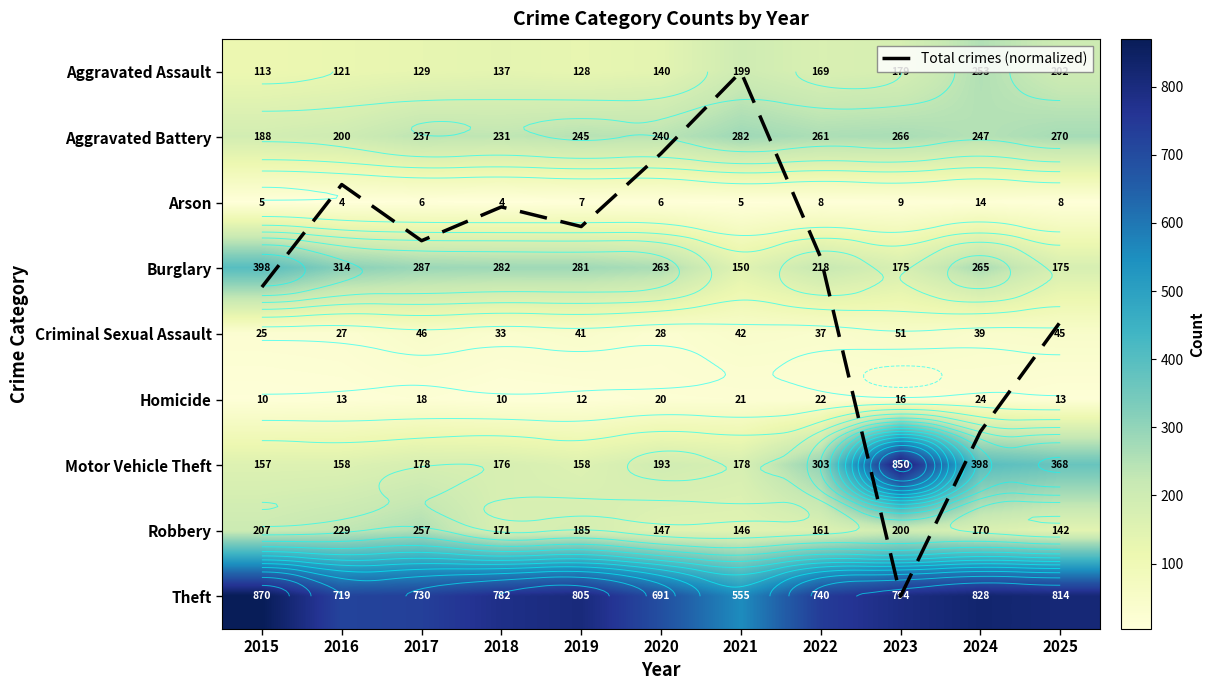

List the series in order of their peak value, lowest first.

Total crimes (normalized), Arson, Homicide, Criminal Sexual Assault, Aggravated Assault, Robbery, Aggravated Battery, Burglary, Motor Vehicle Theft, Theft